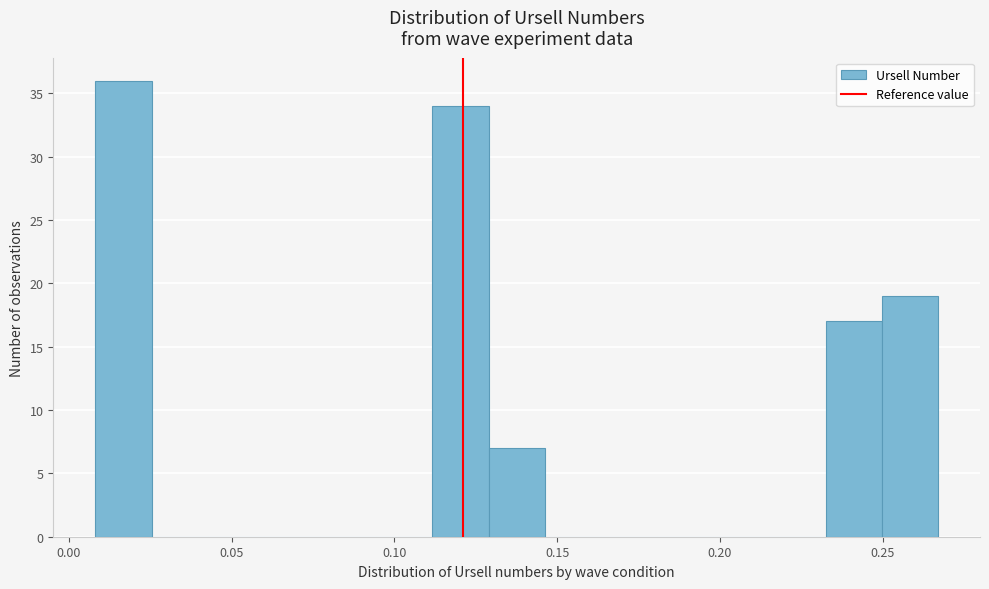

Read against the x-axis, roughly where is the centre of the tallest bar?

0.015